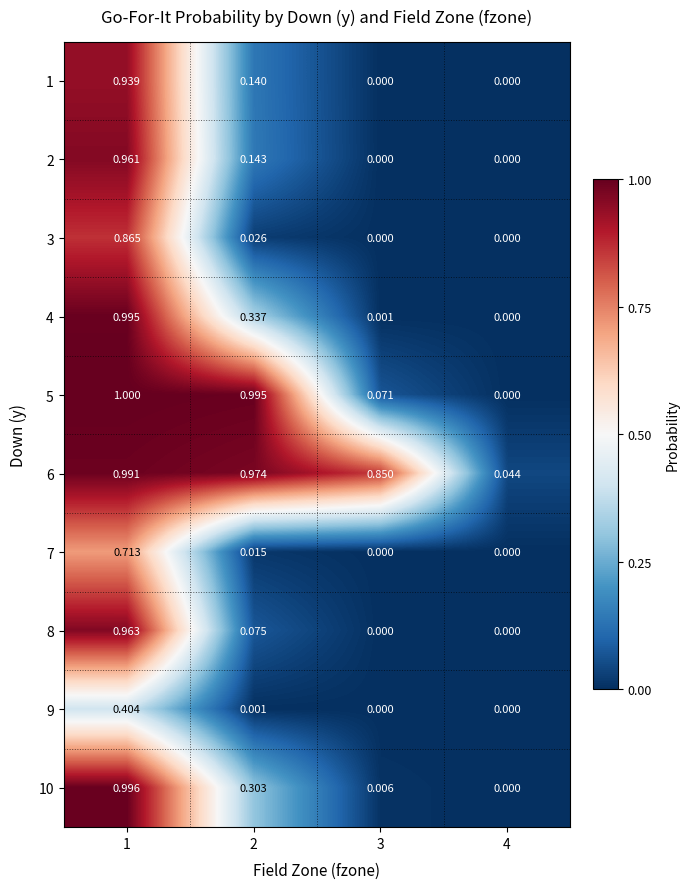

List the series in order of their peak value, highest first.

5, 10, 4, 6, 8, 2, 1, 3, 7, 9